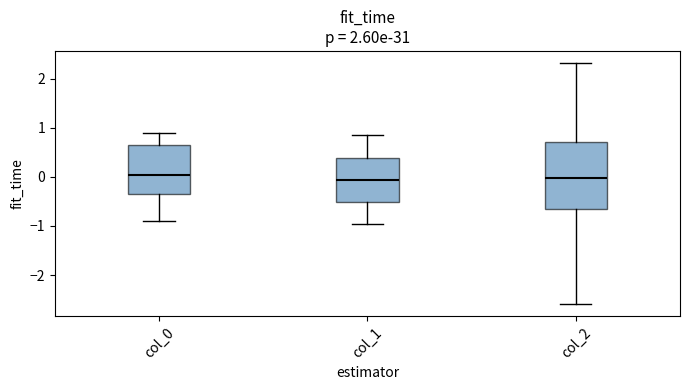

Reading left to right, read every box against the y-axis: the position of its median line, the range the box covers, and the ends of its whiskers. The values are not printed on the chart, so give them approximately, as read against the axis.

col_0: median 0.0, box -0.4 to 0.7, whiskers -0.9 to 0.9
col_1: median -0.1, box -0.5 to 0.4, whiskers -1.0 to 0.9
col_2: median 0.0, box -0.7 to 0.7, whiskers -2.6 to 2.3